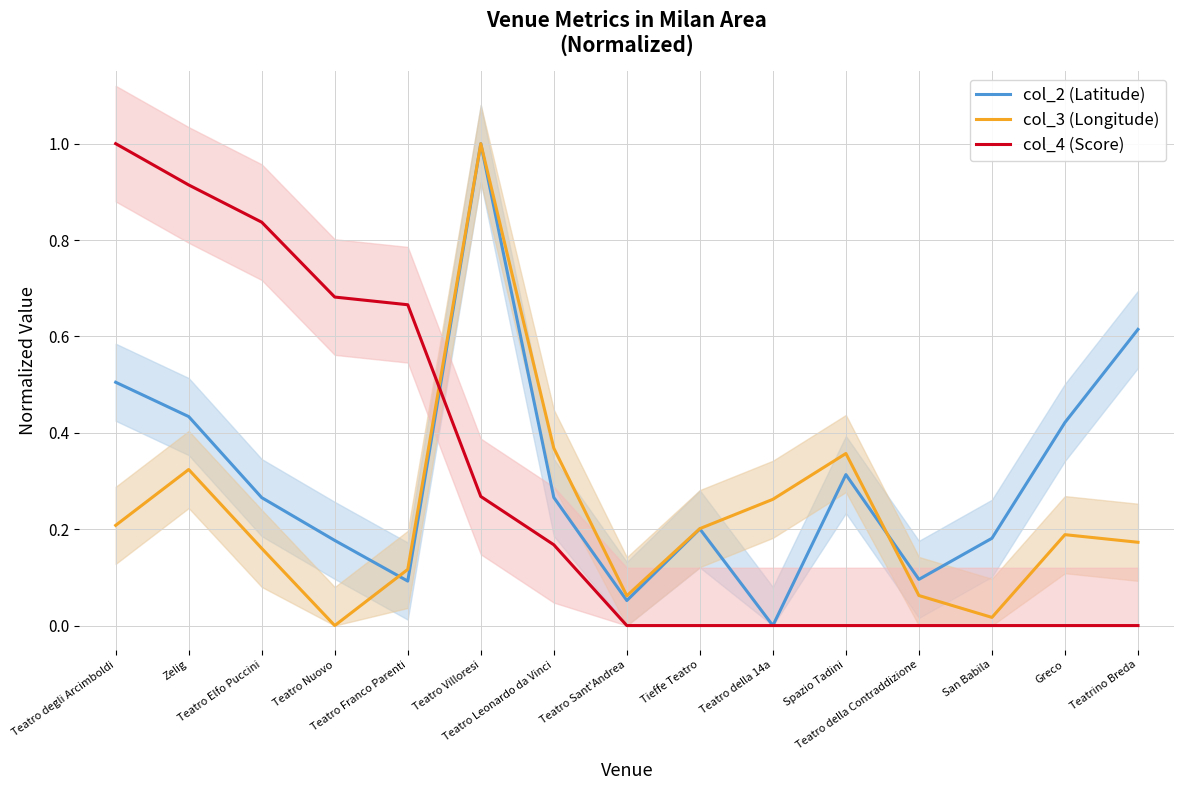

What is the sum of the col_3 (Longitude) values at Teatro degli Arcimboldi and Teatro Elfo Puccini?

0.4